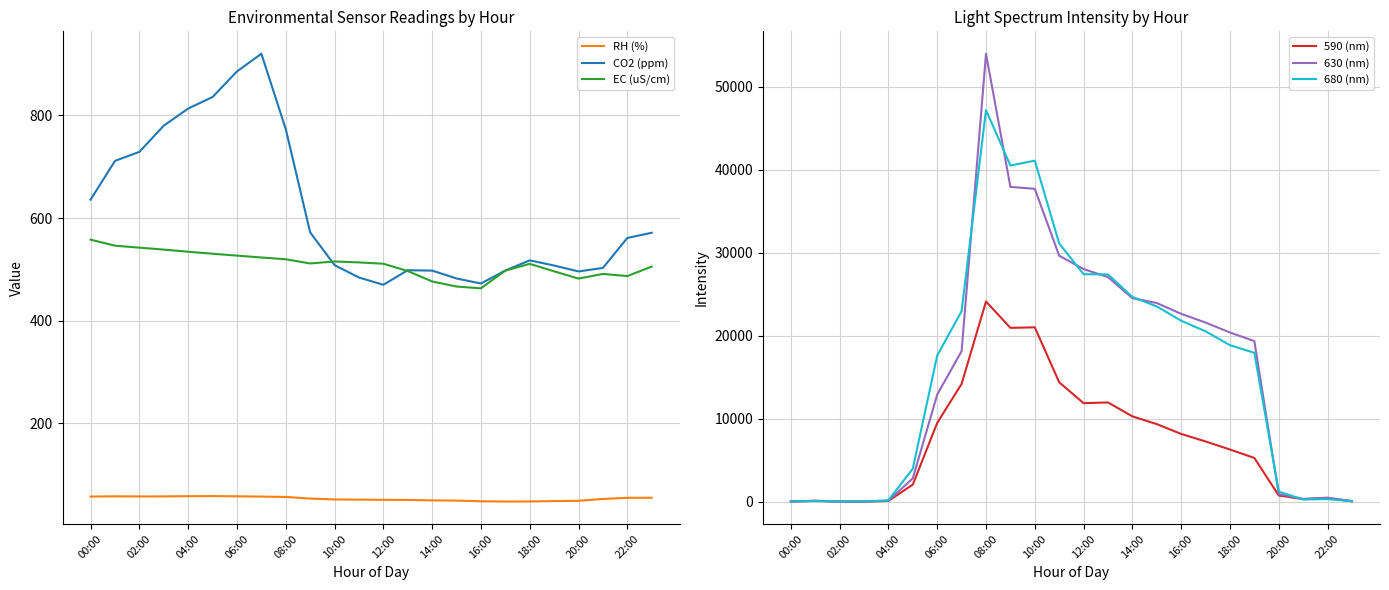

Which series has the largest range (max minus min)?

630 (nm)